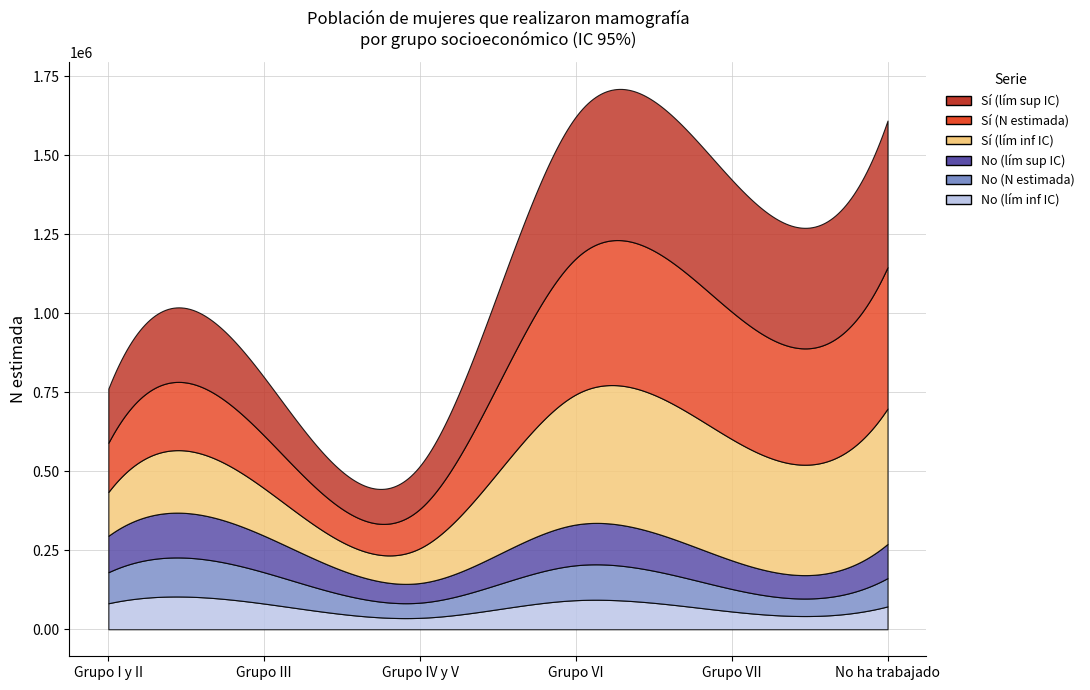

What is the difference between the maximum and minimum values in the Sí (lím inf IC) series?

318206